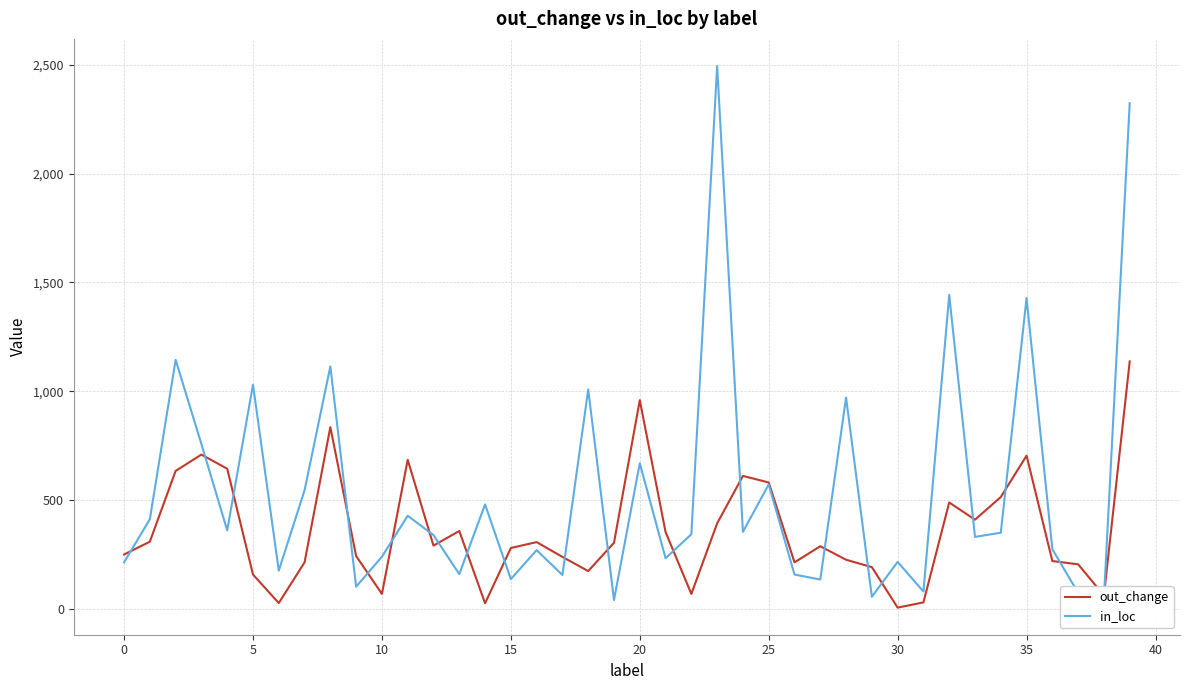

Which series has the largest total across all categories?

in_loc